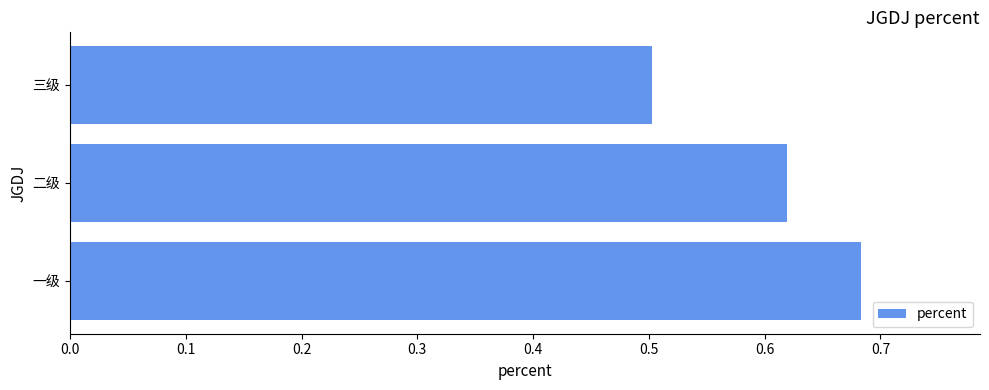

Where is the data nearest to the value 0?

三级